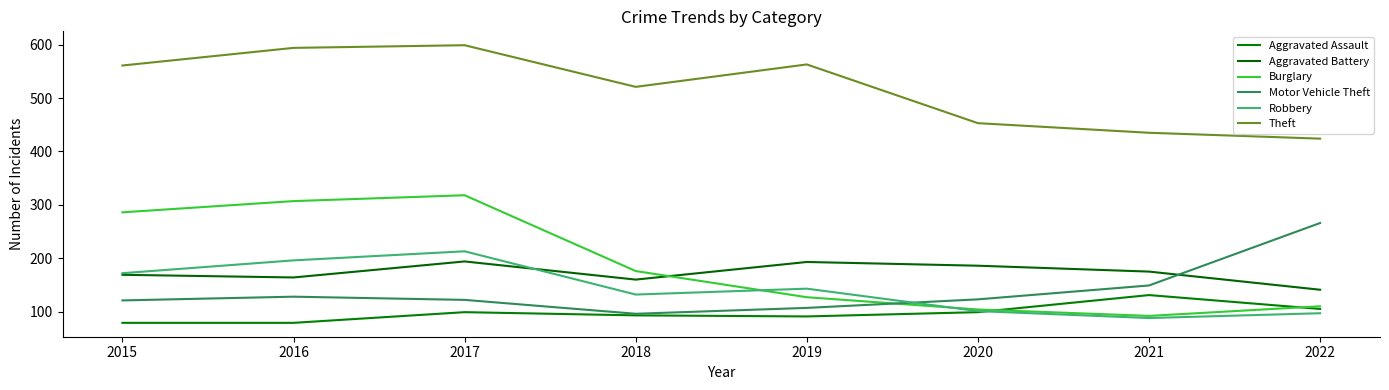

At which category does Robbery reach its first local peak?

2017